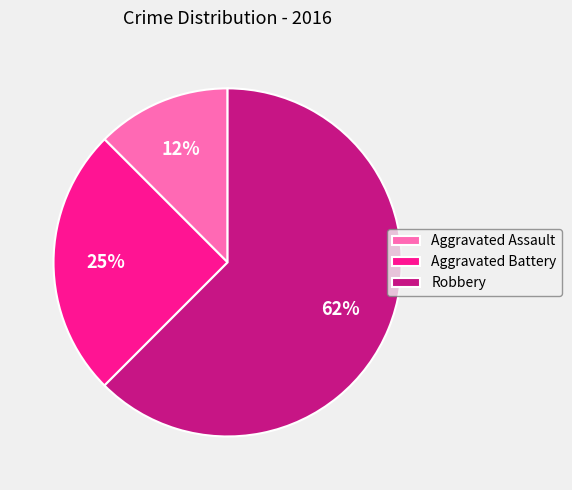

Which slice is the largest?

Robbery